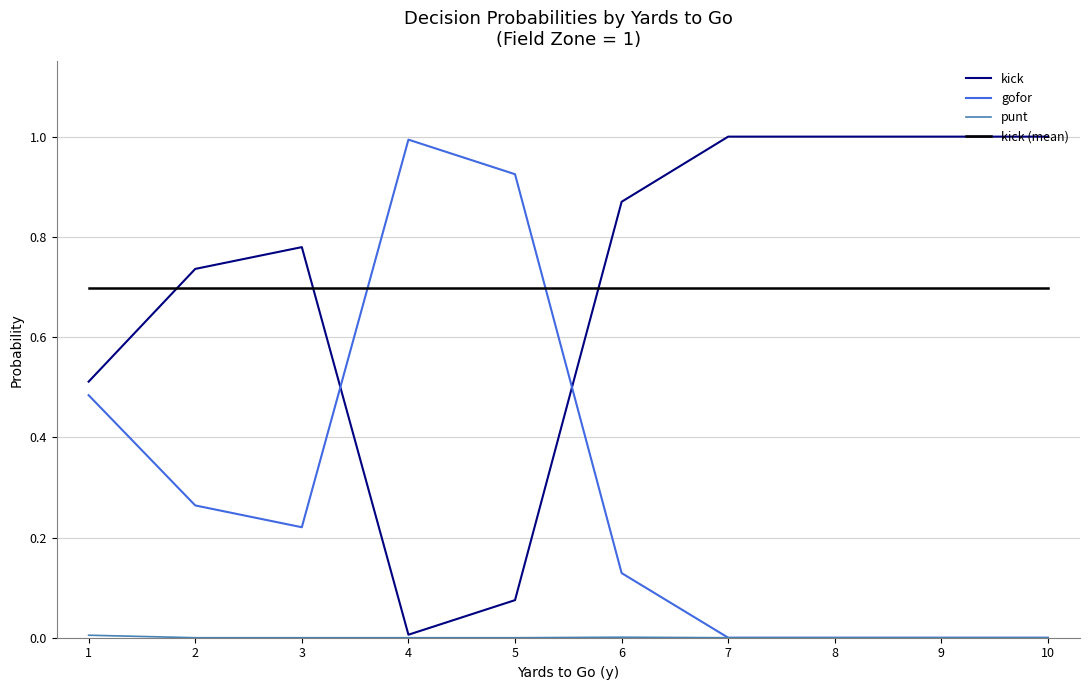

Which series ends up on top after the final intersection of kick and kick (mean)?

kick